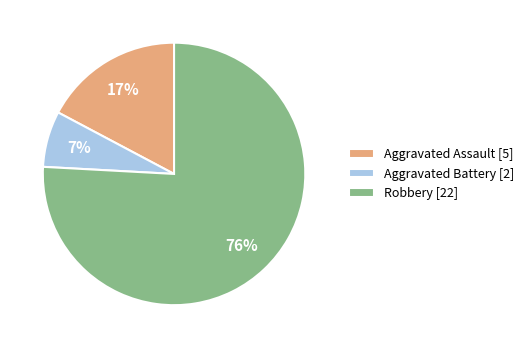

Is it true that Aggravated Battery is 7% of the pie?

True